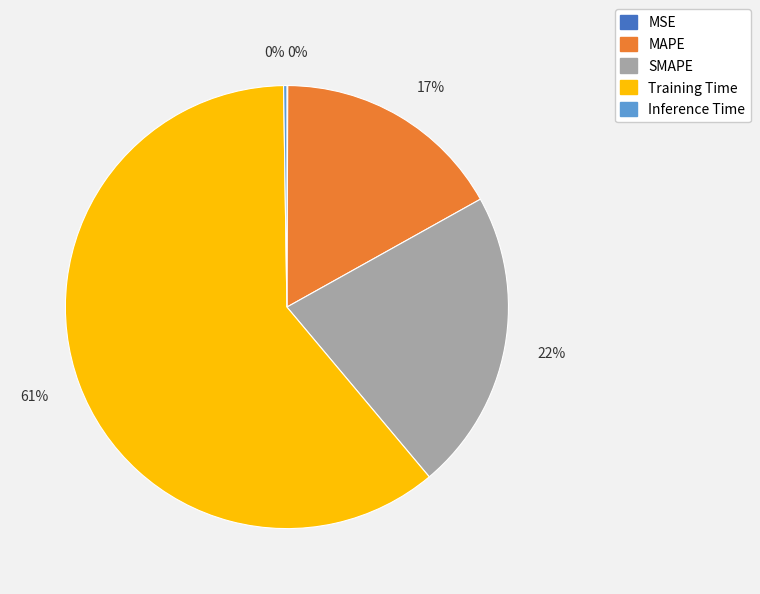

Which category accounts for the majority?

Training Time